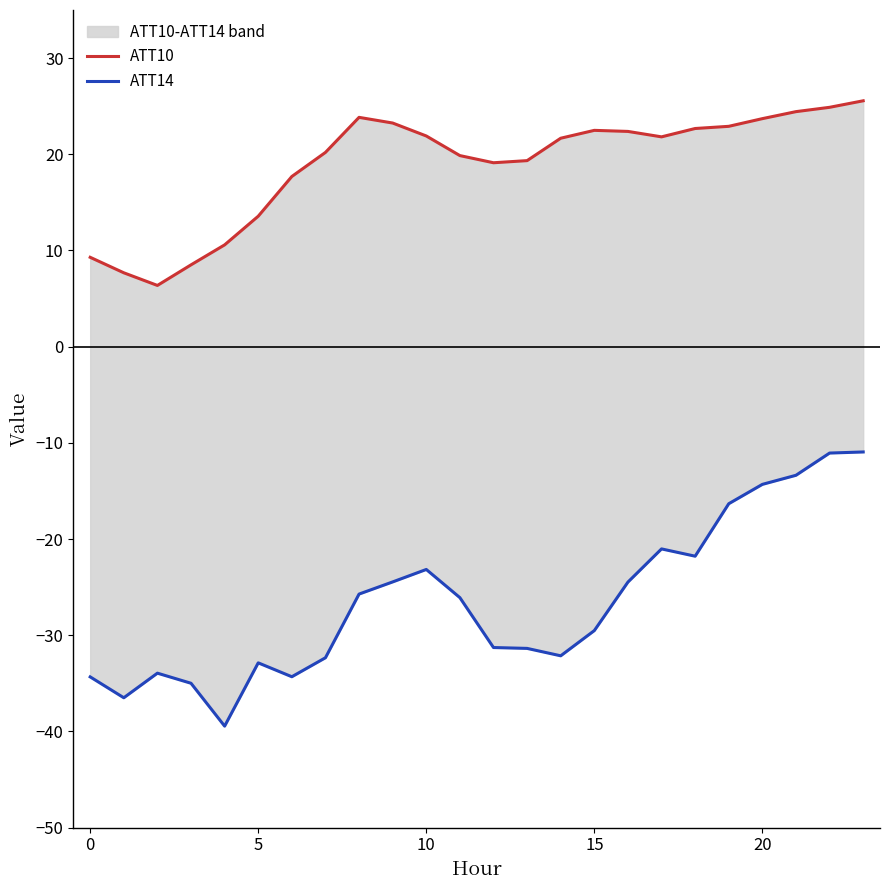

Reading left to right, extract all data points from this chart.

ATT10: 9.3	7.7	6.4	8.5	10.6	13.6	17.7	20.2	23.8	23.2	21.9	19.9	19.1	19.3	21.7	22.5	22.4	21.8	22.7	22.9	23.7	24.4	24.9	25.6
ATT14: -34.3	-36.5	-33.9	-35.0	-39.4	-32.9	-34.3	-32.3	-25.7	-24.5	-23.2	-26.1	-31.3	-31.4	-32.1	-29.5	-24.5	-21.0	-21.8	-16.3	-14.3	-13.4	-11.1	-10.9